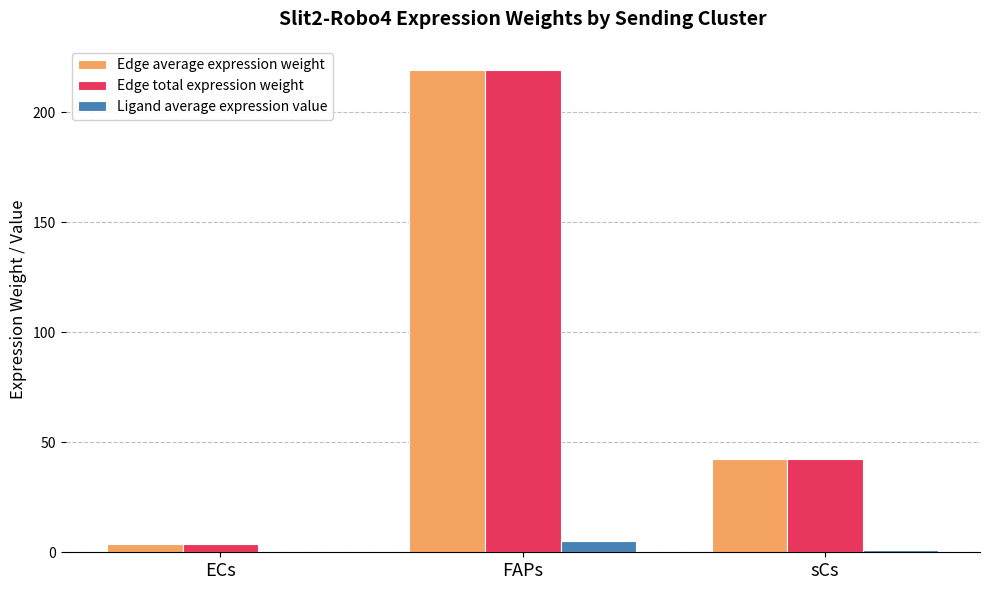

What is the sum of all Edge total expression weight values?

265.6